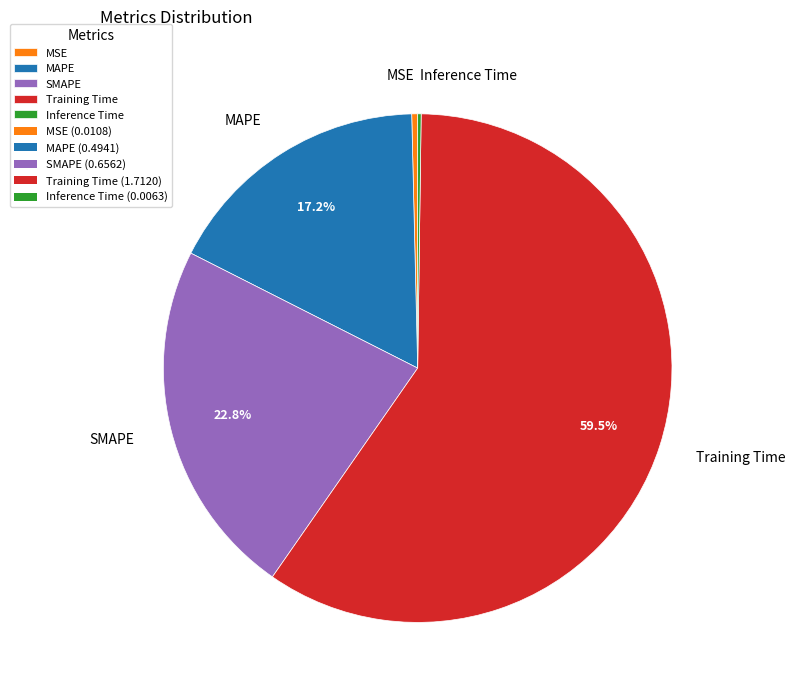

To the nearest percent, what is the difference between the largest and smallest slice percentages?

59%